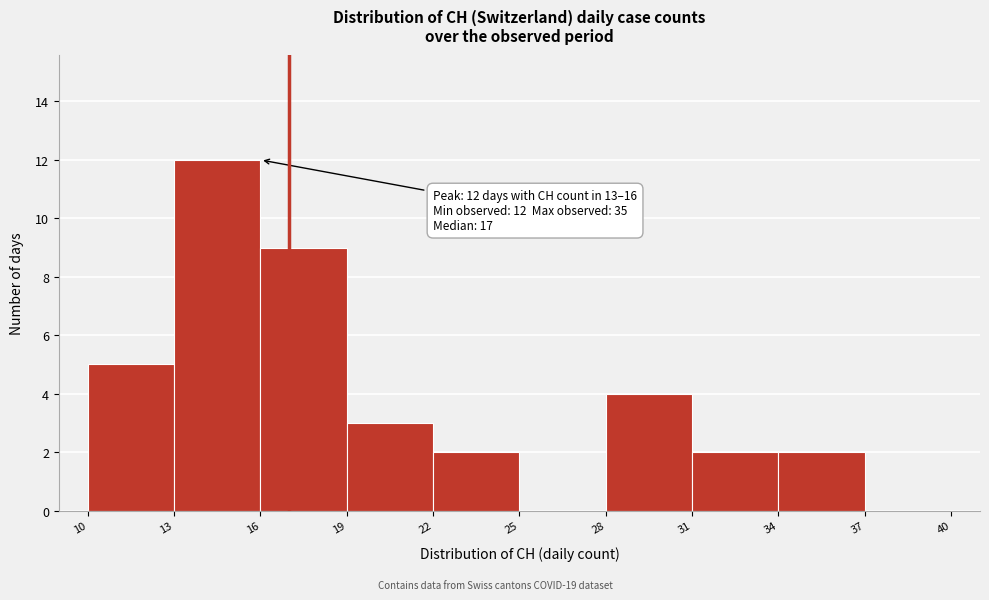

Which range on the x-axis has the tallest bar?

13 to 16